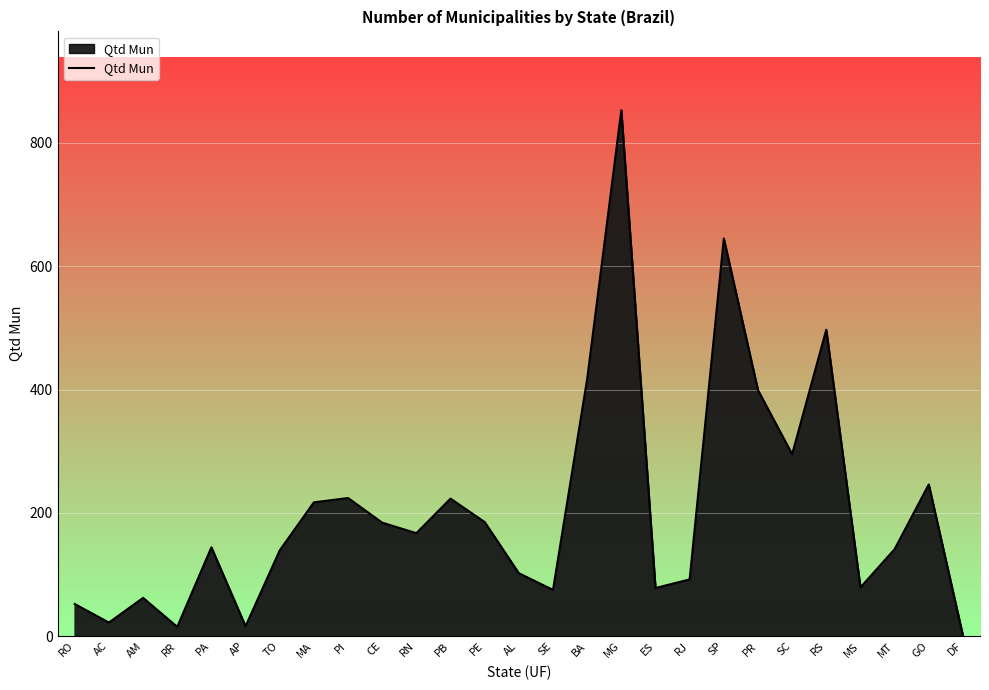

How many lines are shown in the chart?

1